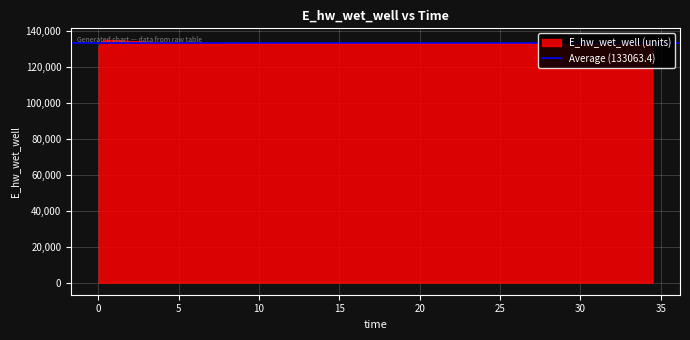

Reading left to right, transcribe all the data shown in this chart.

0.03125=129099.6	0.09375=132025.2	0.21875=133897.6	0.46875=134706.7	0.96875=134693.8	1.96875=134195.1	2.96875=133770.3	3.96875=133487.3	4.96875=133307.5	5.96875=133192.2	6.96875=133116.1	7.96875=133064.2	8.96875=133028.0	9.46875=133014.5	10.46875=132993.3	10.96875=132985.1	11.96875=132972.6	12.96875=132963.9	13.96875=132958.3	14.96875=132955.3	15.96875=132954.3	16.96875=132954.9	17.96875=132956.9	18.96875=132960.1	19.96875=132964.3	20.96875=132969.3	21.96875=132975.1	22.96875=132981.5	23.96875=132988.4	24.96875=132995.8	25.96875=133003.7	26.96875=133011.9	27.96875=133020.4	28.46875=133024.9	29.46875=133033.9	30.46875=133043.1	31.46875=133052.7	32.46875=133062.4	33.46875=133072.3	34.46875=133082.4